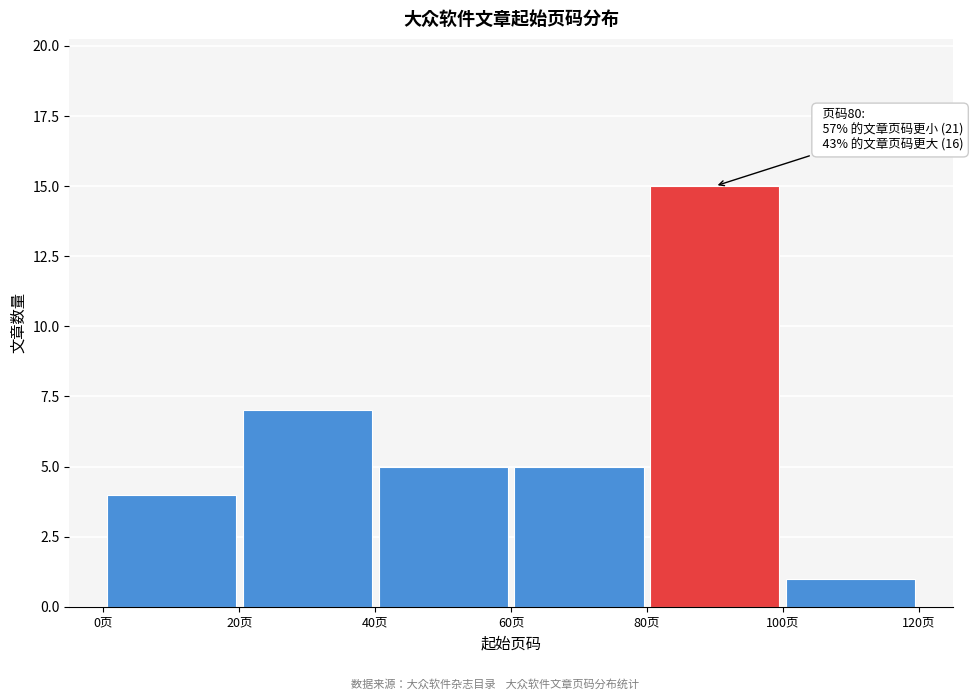

Which range on the x-axis has the tallest bar?

80 to 100